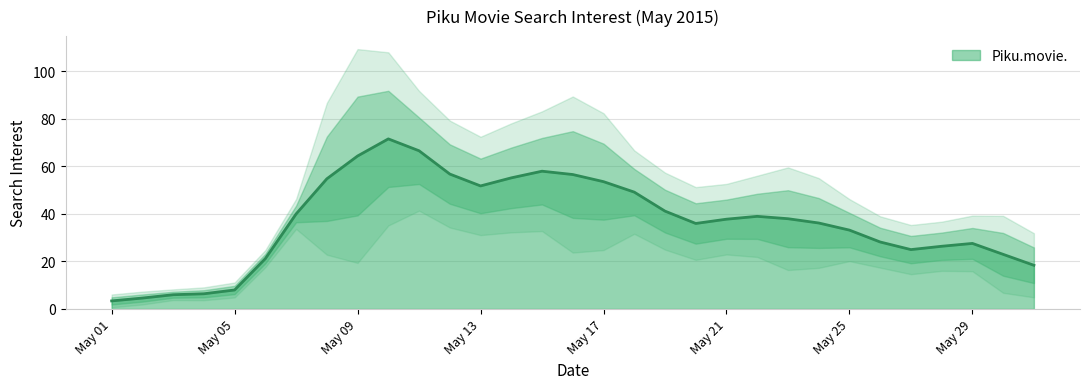

How many interior local peaks (higher than both neighbors) does the data have?

4